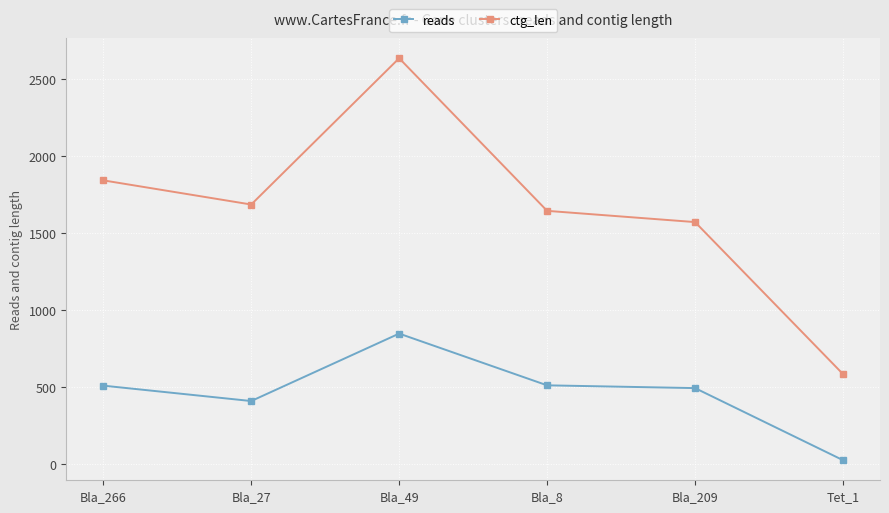

Where is the first local maximum for reads?

Bla_49